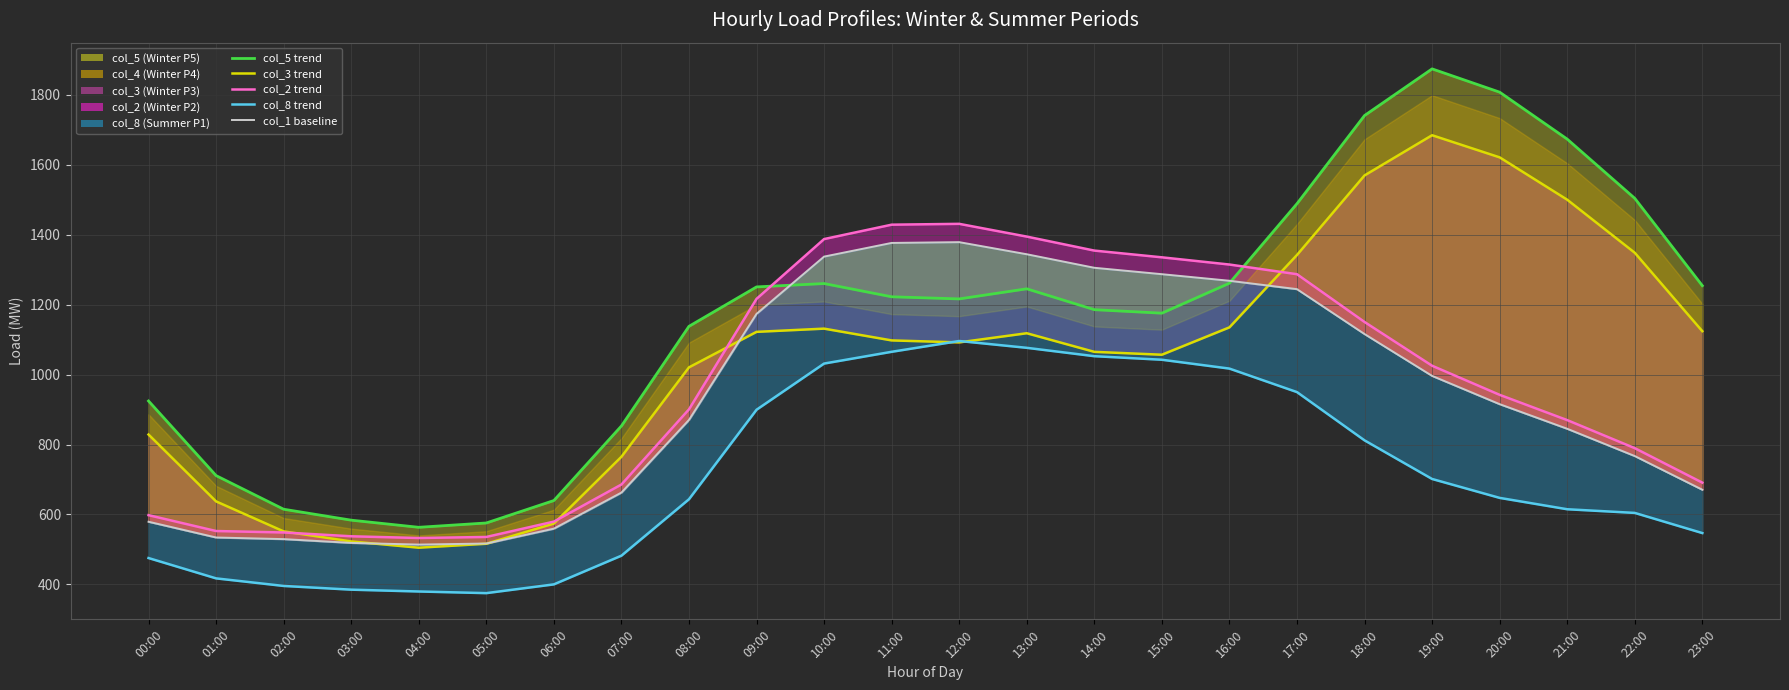

What is the label of the 14th point from the left?

13:00